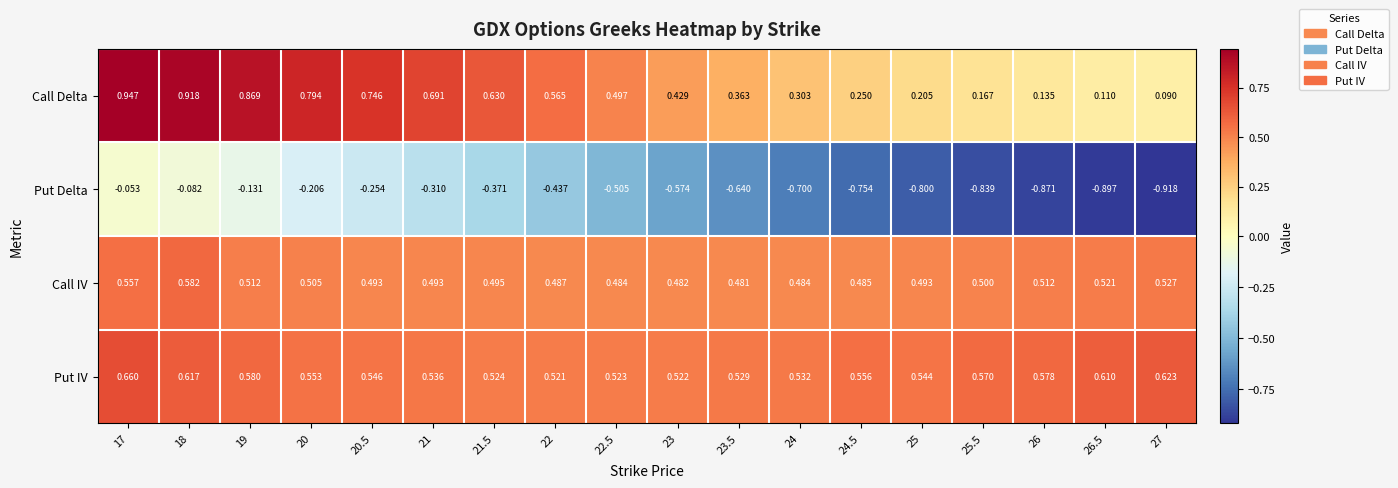

What is the difference between the highest and lowest values at 26.5?

1.5